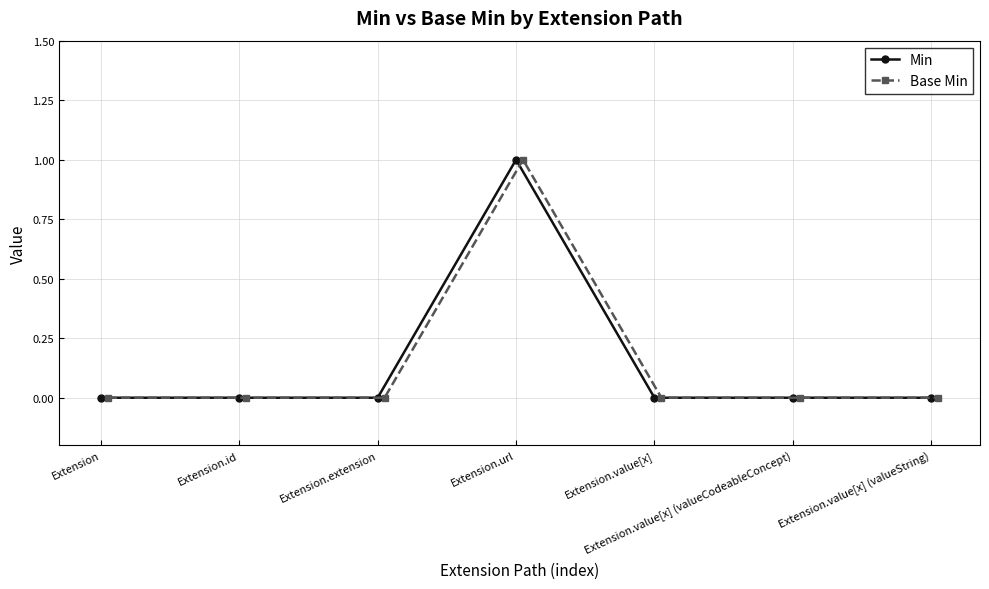

Between Extension.value[x] (valueCodeableConcept) and Extension.value[x], which is larger?

Extension.value[x] (valueCodeableConcept)